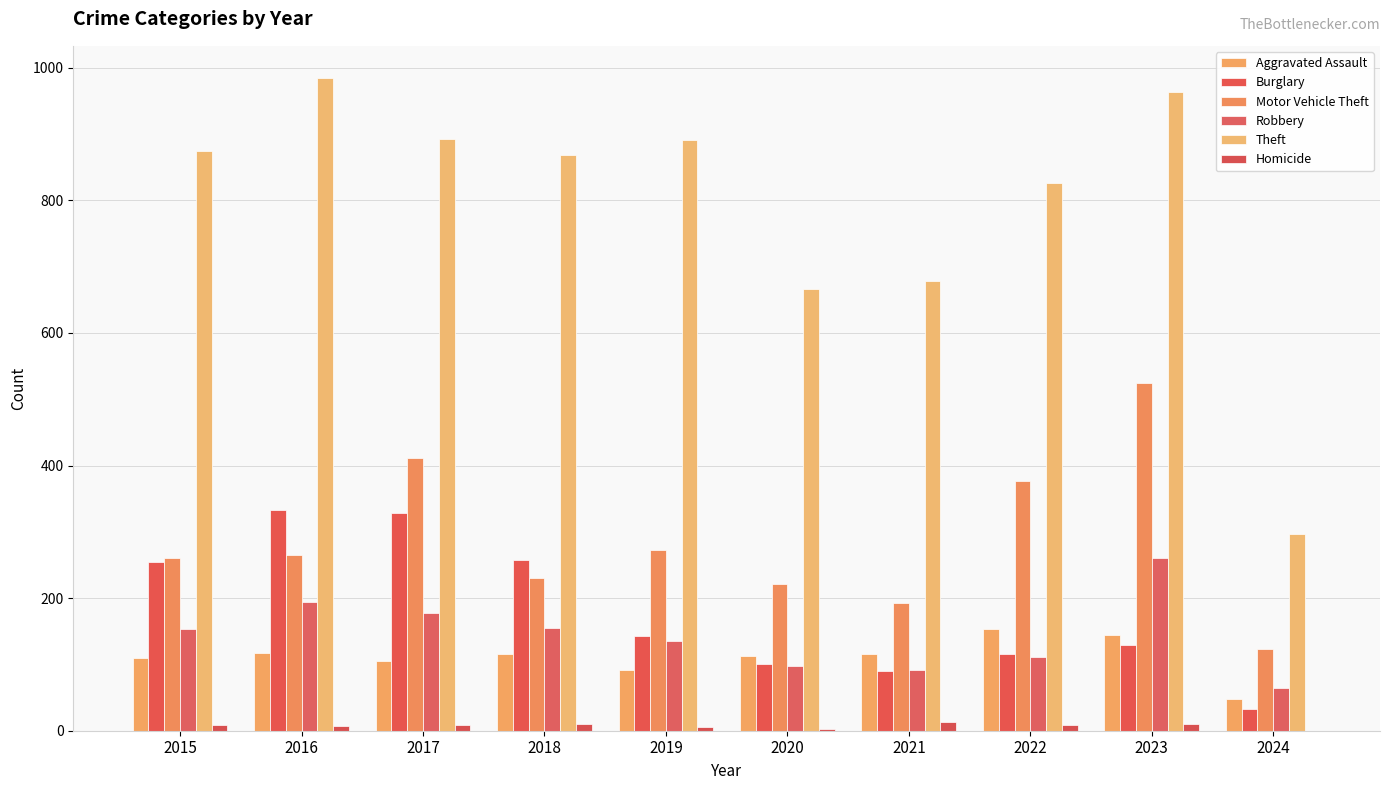

What is the sum of all Theft values?

7940